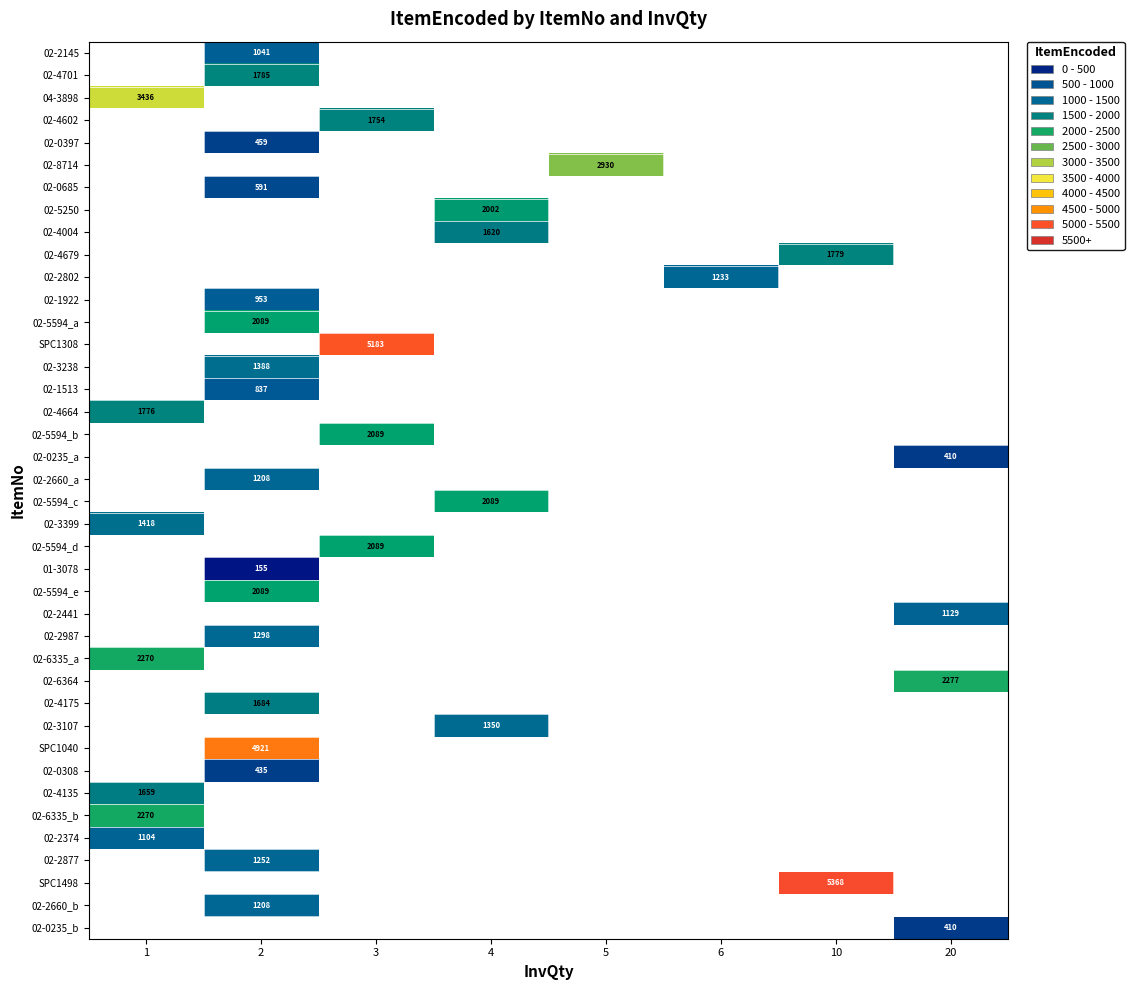

The 02-2877 series shows 622 at 2. True or false?

False